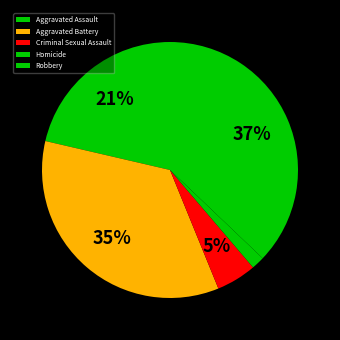

To the nearest percent, what is the difference between the Homicide and Criminal Sexual Assault slice percentages?

3%